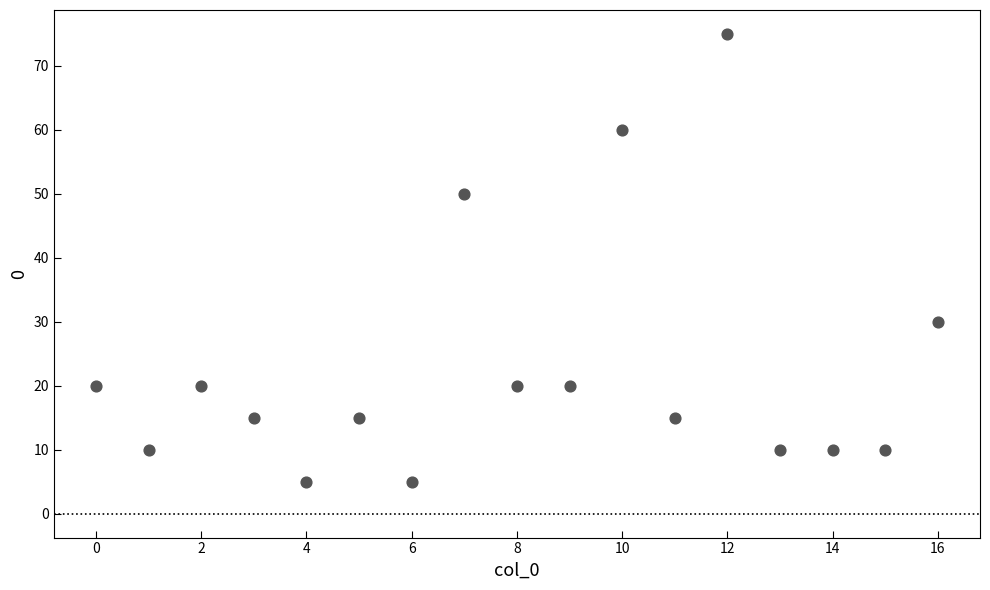

What is the range of Y values (max minus min)?

70